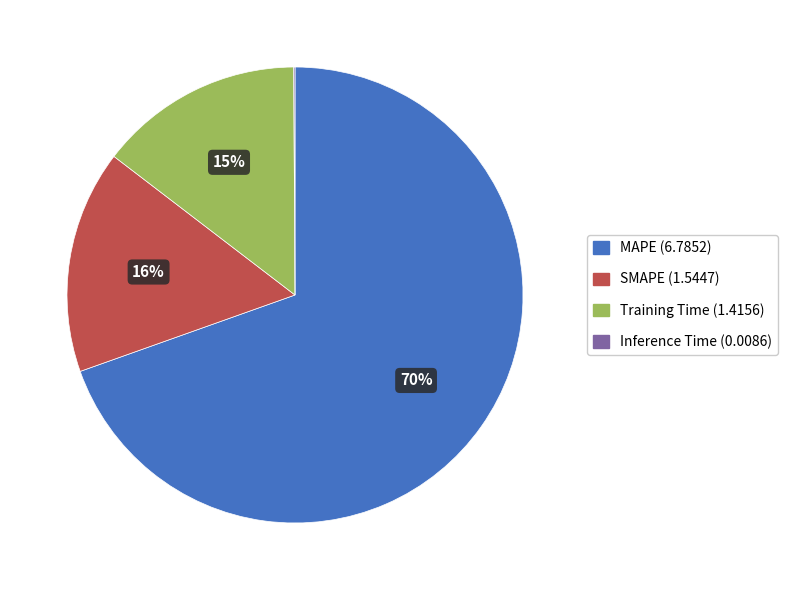

Which category accounts for the majority?

MAPE